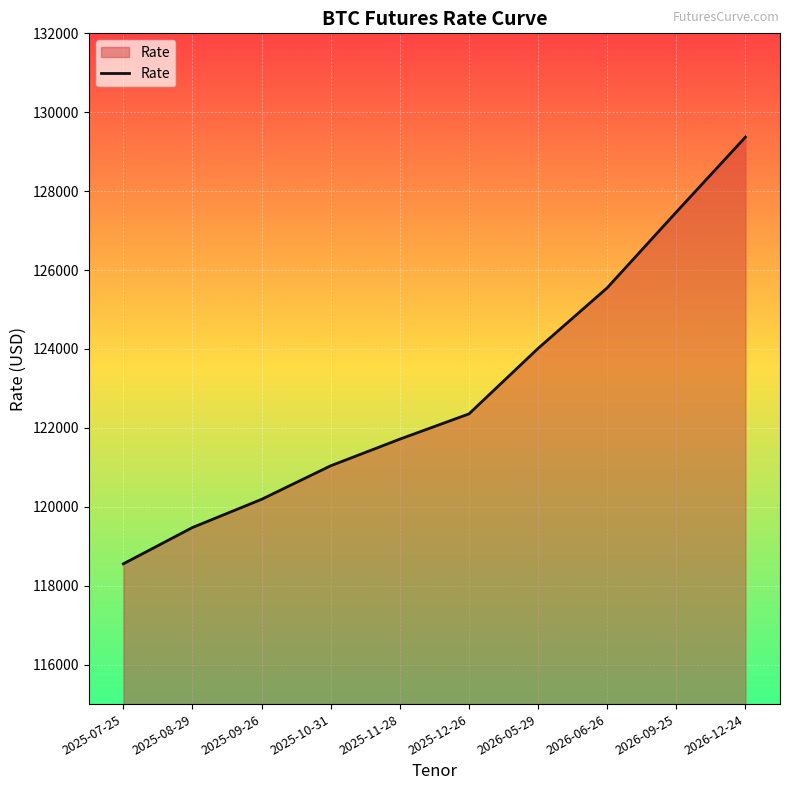

What is the difference between the values at 2026-05-29 and 2025-10-31?

2975